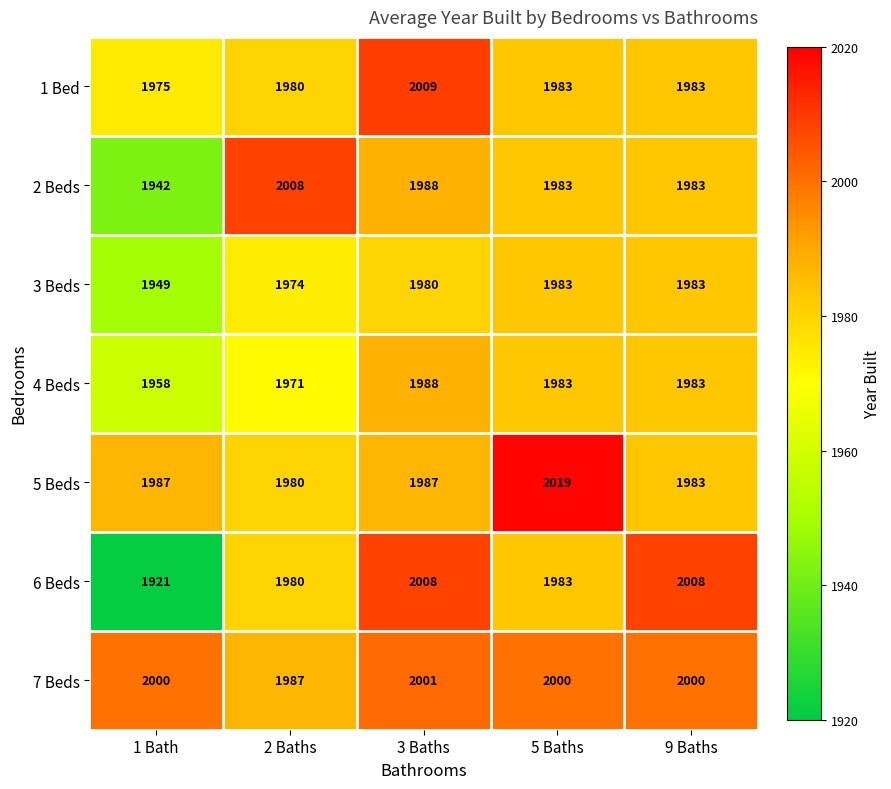

Between 1 Bath and 3 Baths, which series saw the biggest shift?

6 Beds